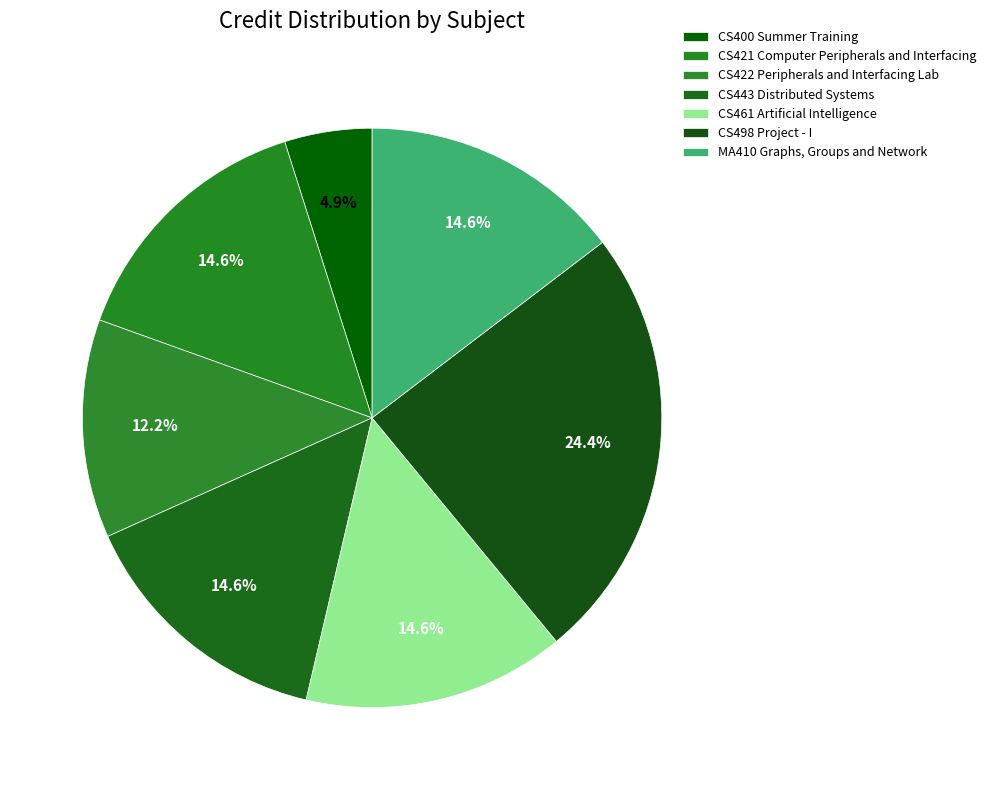

What is the change in value from CS443 Distributed Systems to CS498 Project - I?

+4